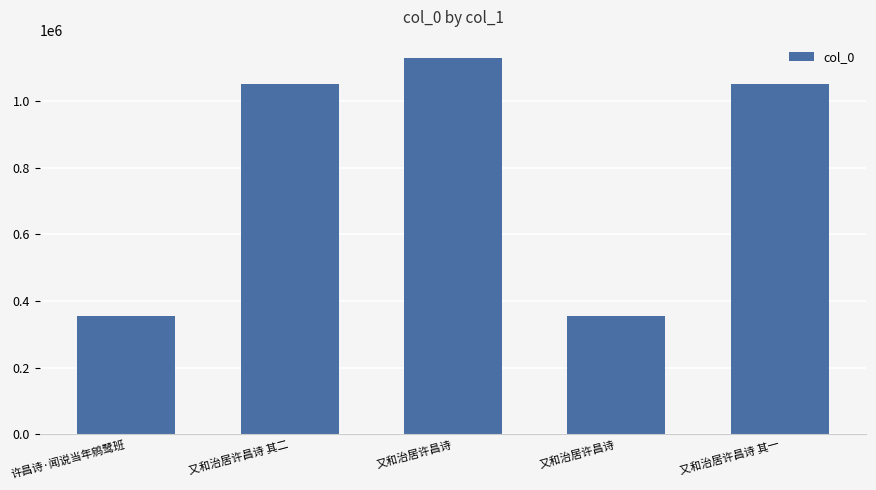

What is the smallest value displayed?

354849